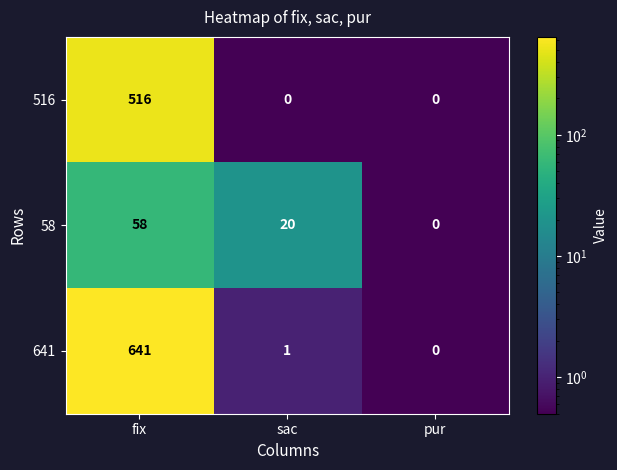

What is the sum of all 641 values?

642